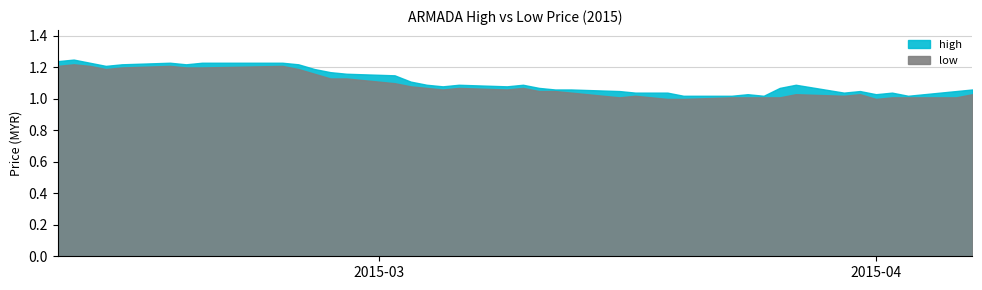

Rank the series by their average value, from lowest to highest.

low, high